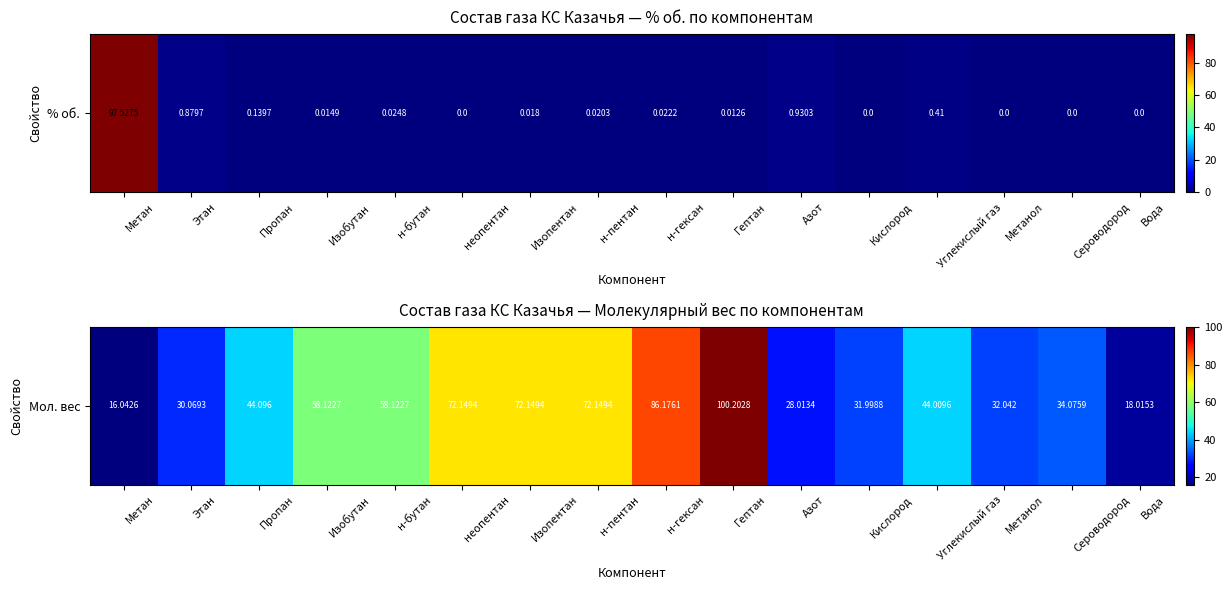

Is it true that the value at Гептан is 100.2?

True